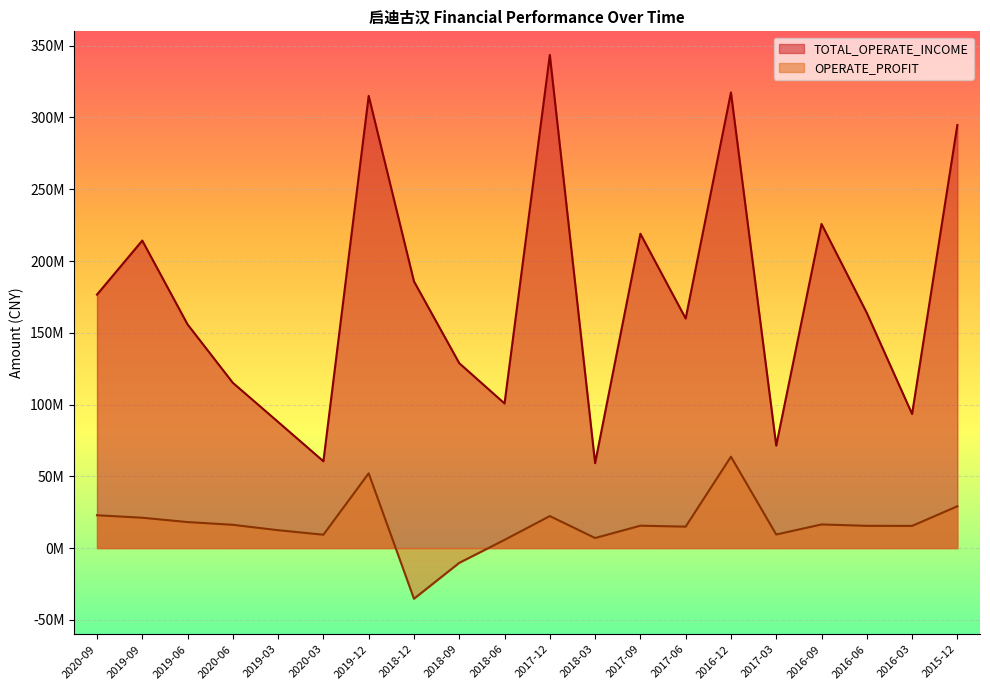

Between 2019-03 and 2019-12, which series saw the biggest shift?

TOTAL_OPERATE_INCOME